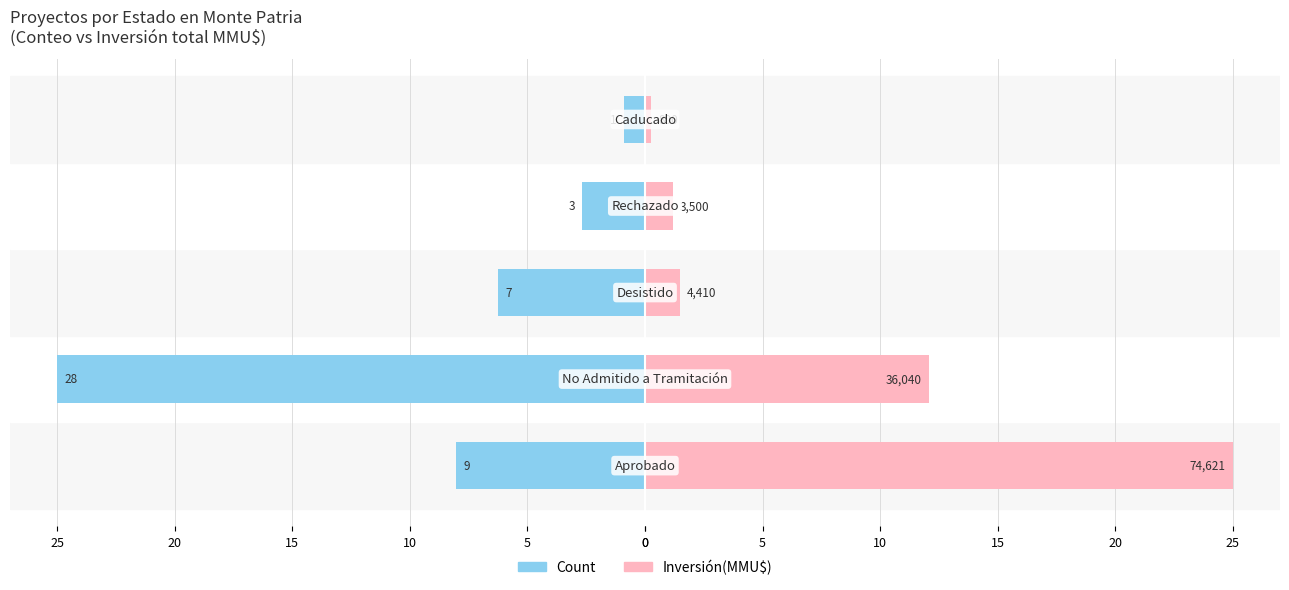

What is the value of the Count bar at the 1st from the left?

-8.0